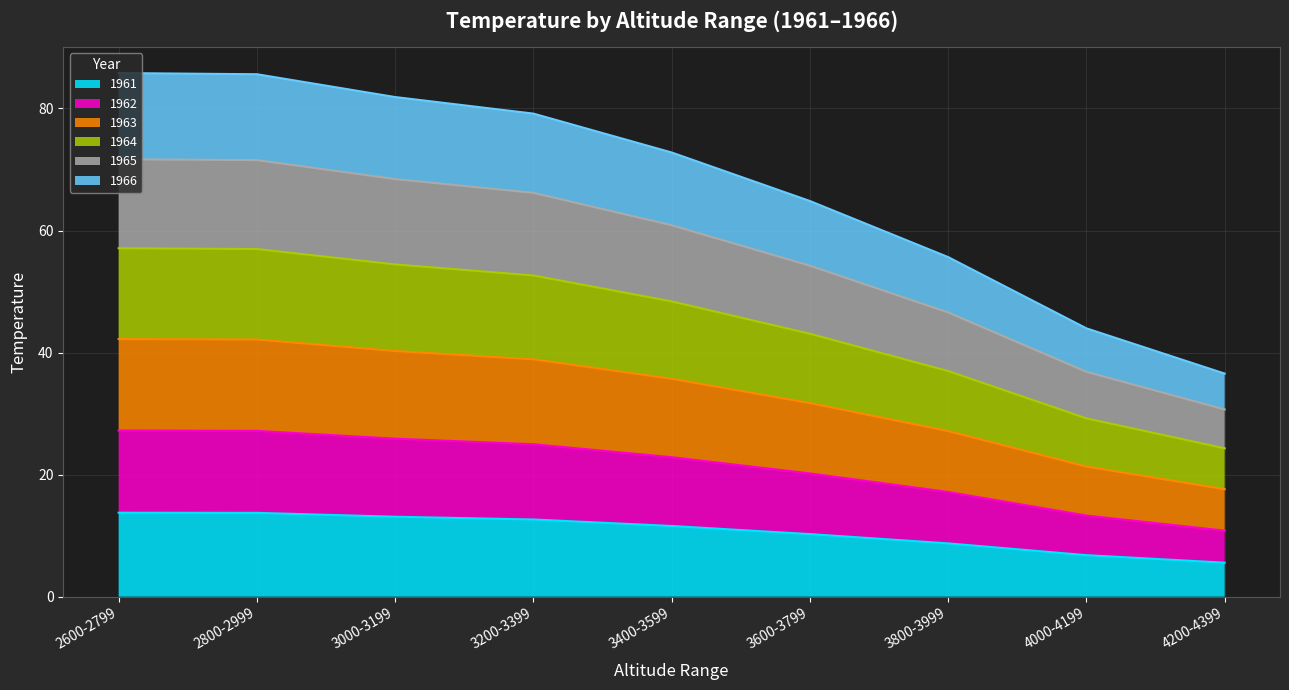

True or false: 1966 has a value of 30.0 at 4200-4399.

False